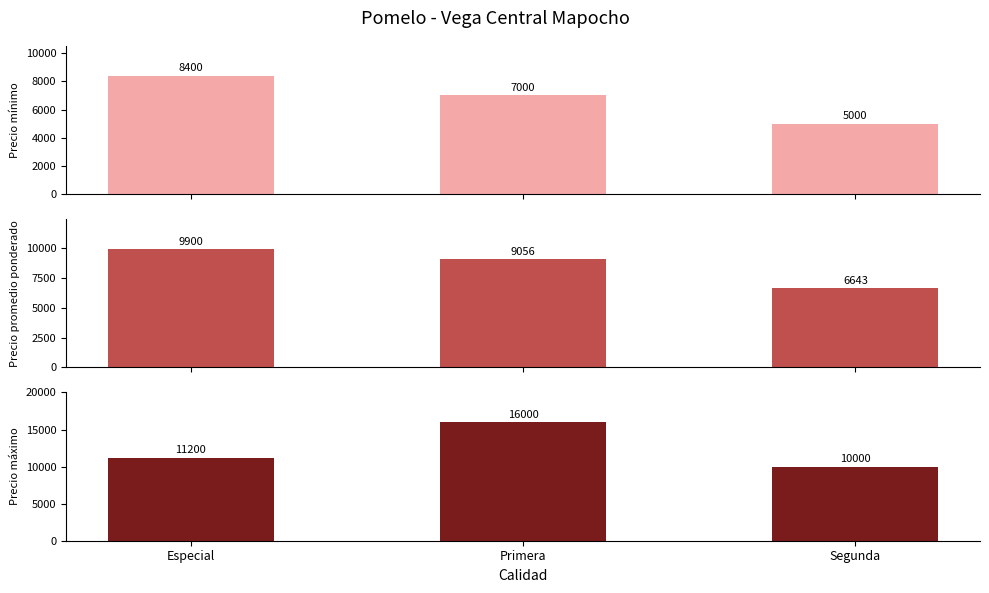

List the series in order of their peak value, highest first.

Precio máximo, Precio promedio ponderado, Precio mínimo